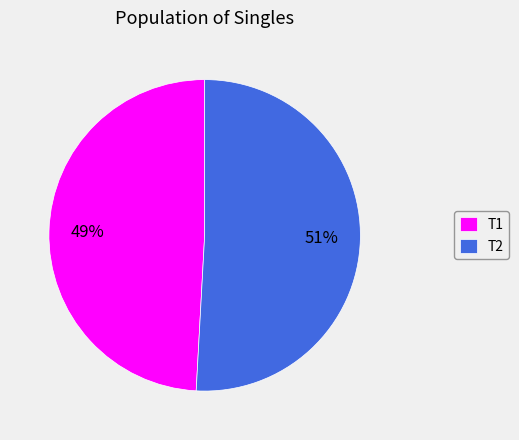

To the nearest percent, what portion does T2 represent?

51%